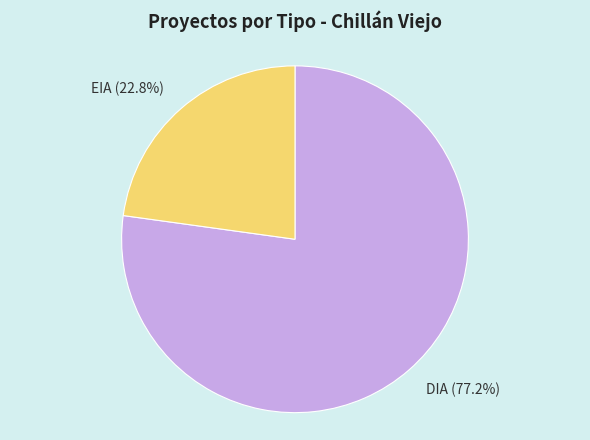

How much of the chart is everything except EIA?

77.2%